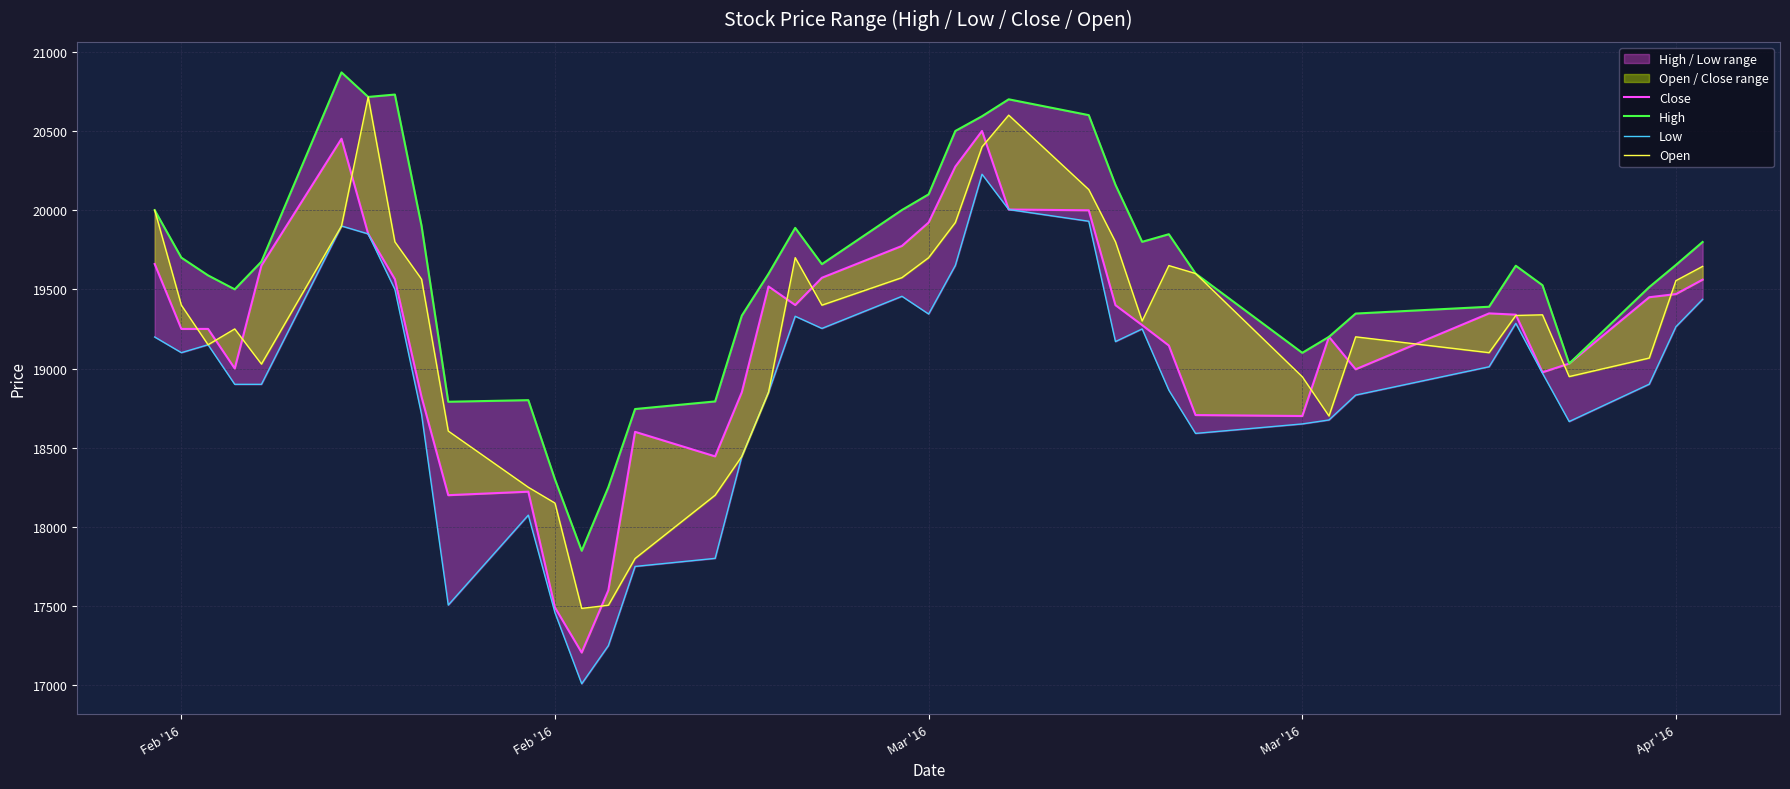

Which series has the largest range (max minus min)?

Close